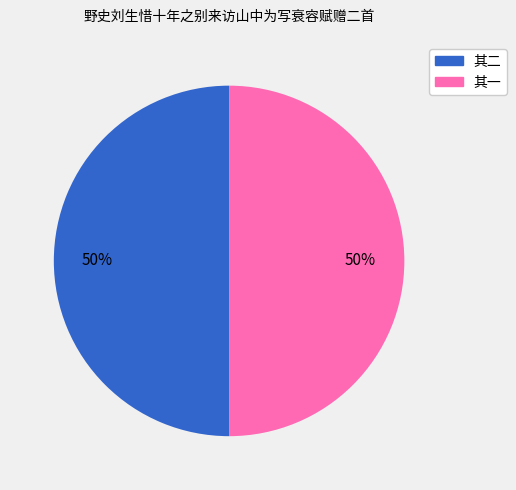

How many segments does this pie chart have?

2